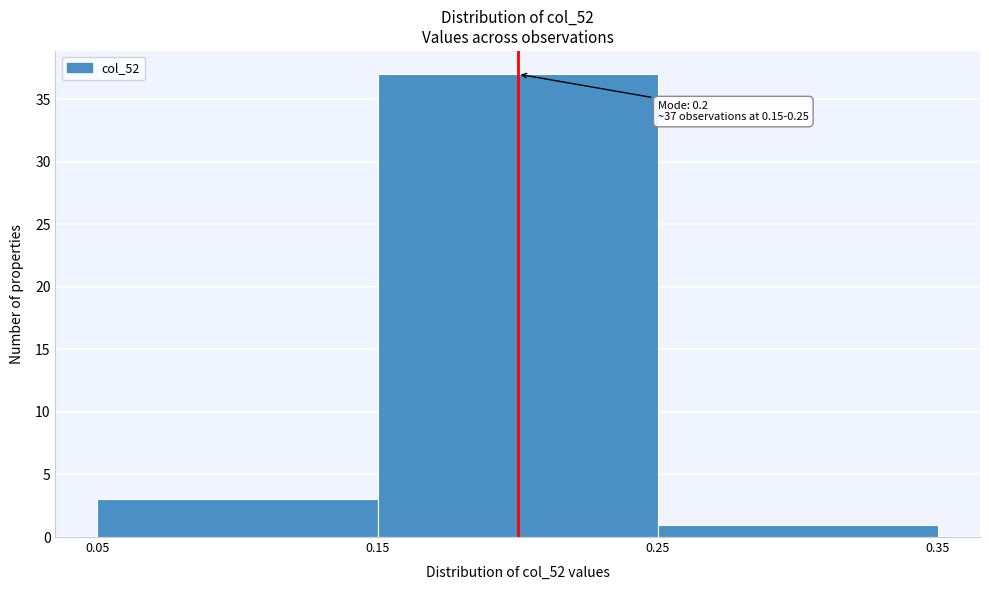

Over which range of the x-axis is the bar tallest?

0.15 to 0.25